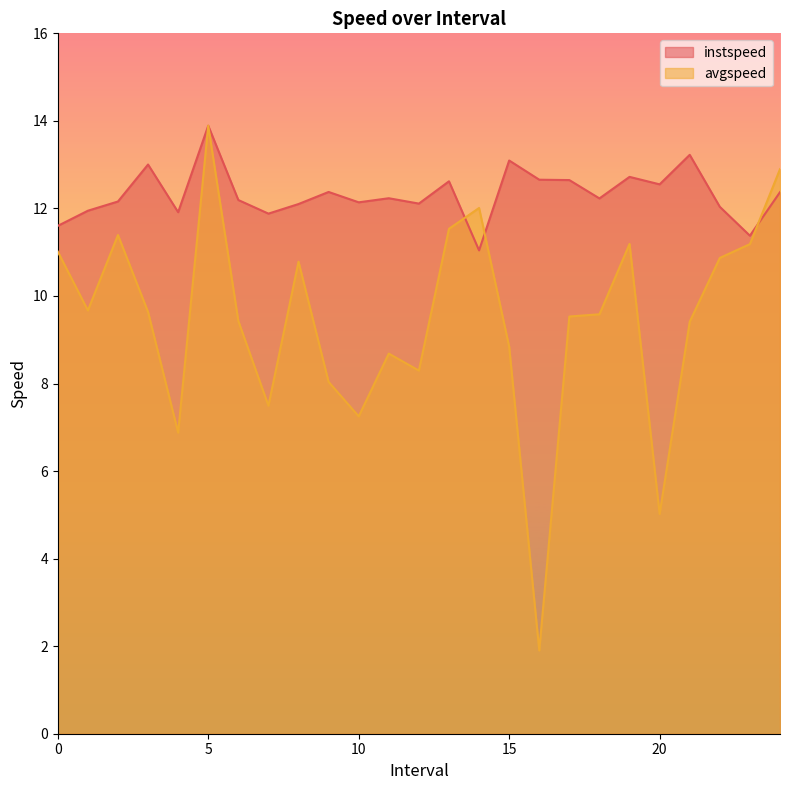

Count the number of categories in the chart.

25